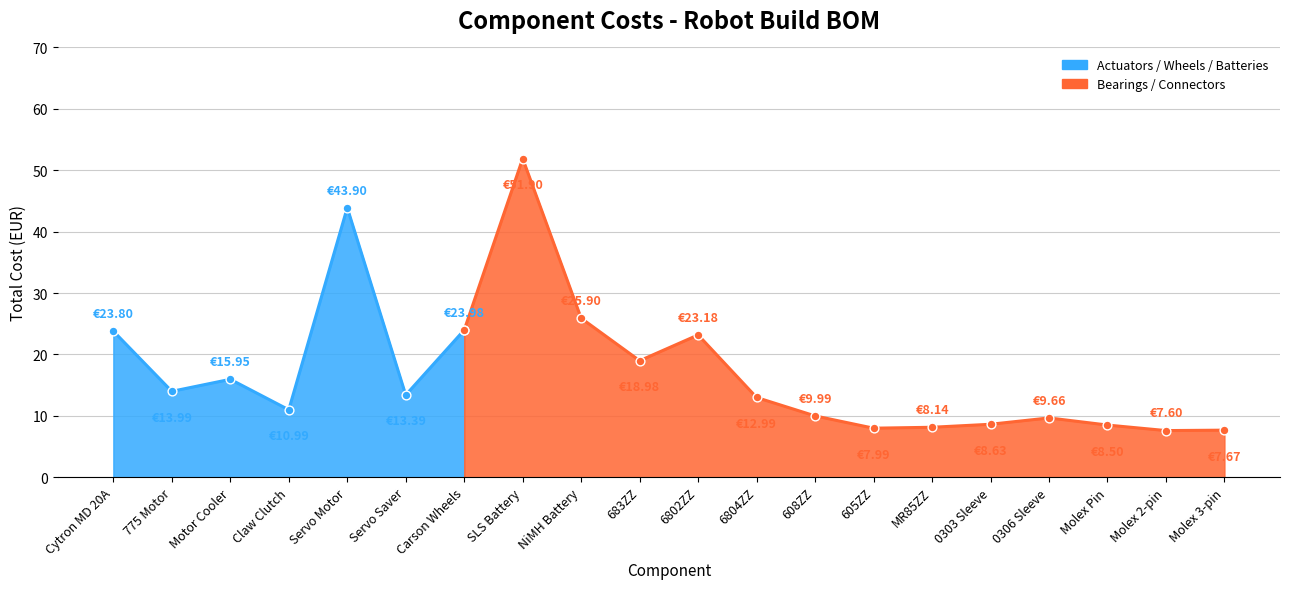

Between Molex Pin and 0303 Sleeve, which is larger?

0303 Sleeve